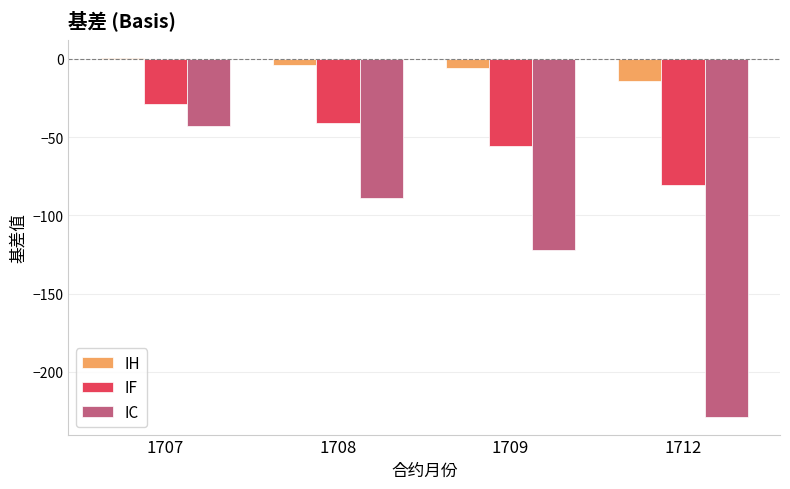

Which series has the largest range (max minus min)?

IC